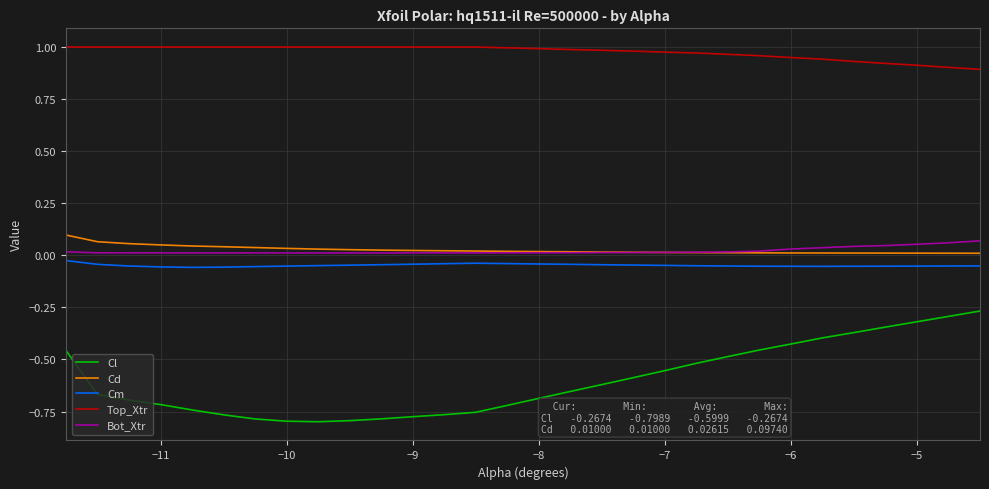

True or false: Cd and Cm intersect in this chart.

False